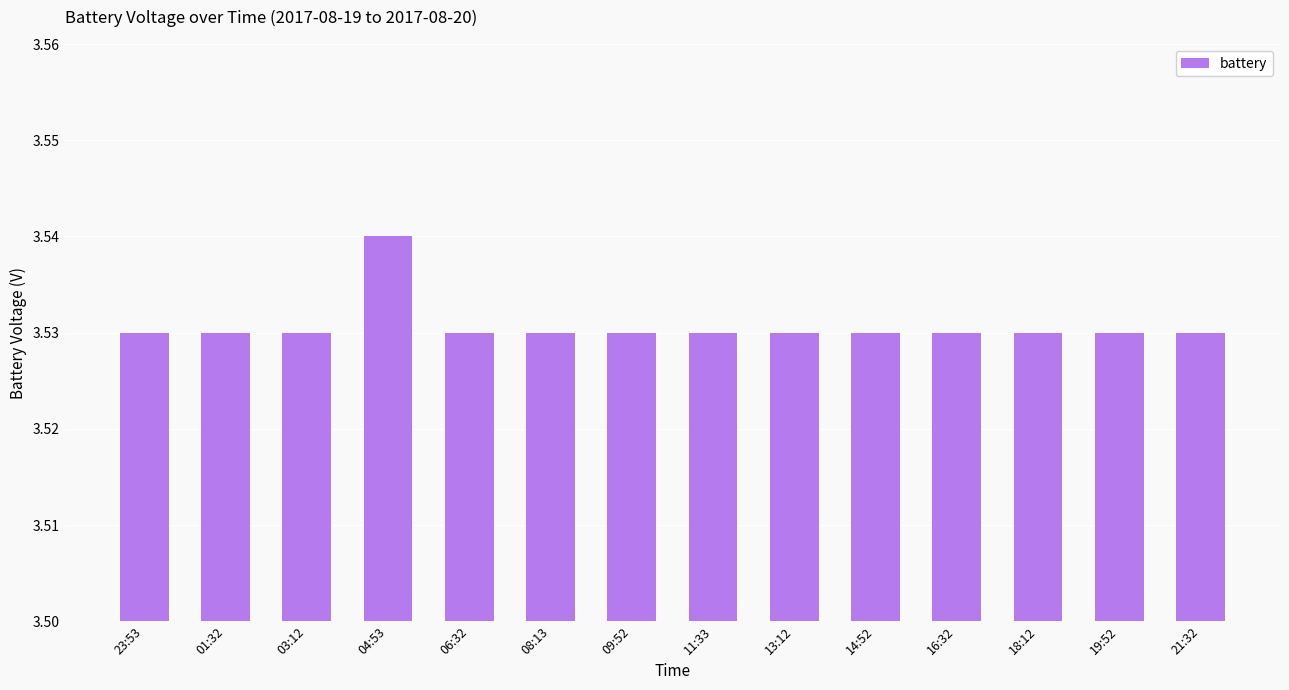

What is the sum of the values at 21:32 and 03:12?

7.1